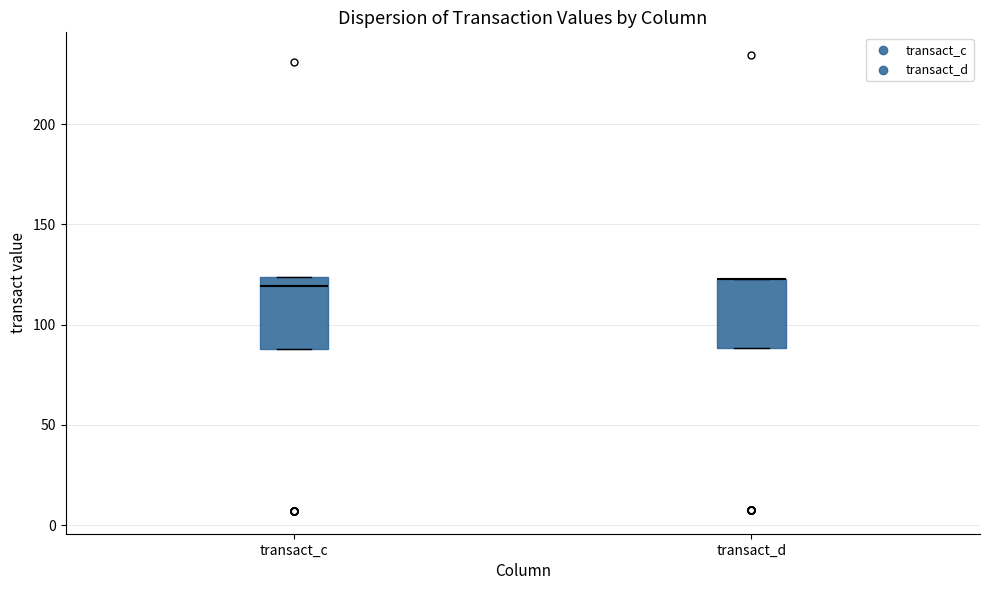

Reading left to right, read every box against the y-axis: the position of its median line, the range the box covers, and the ends of its whiskers. The values are not printed on the chart, so give them approximately, as read against the axis.

transact_c: median 120, box 90 to 125, whiskers 90 to 125
transact_d: median 125 (drawn on the box's upper edge), box 90 to 125, whiskers 90 to 125